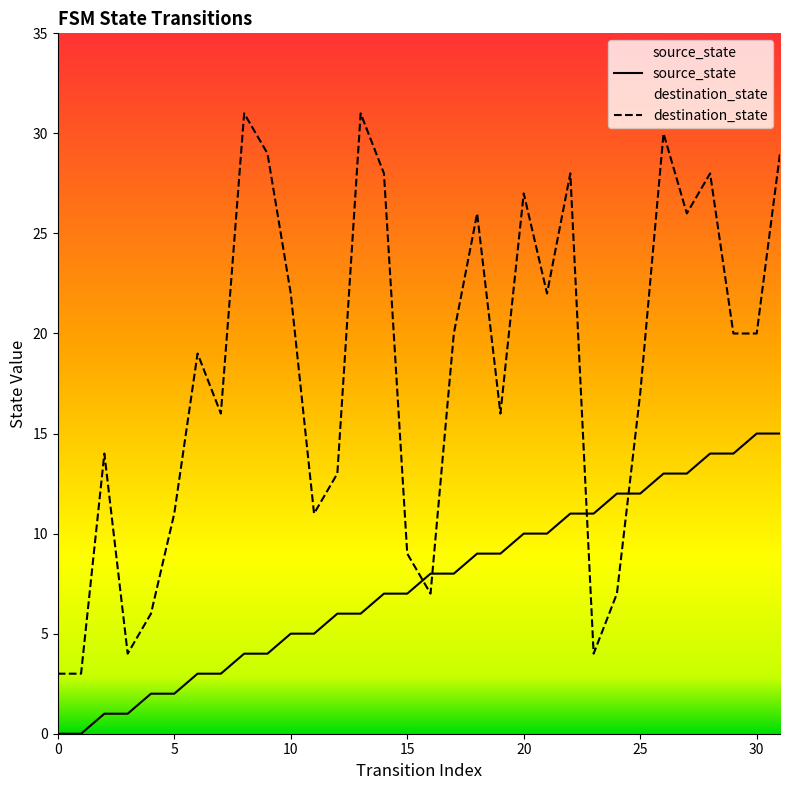

True or false: destination_state has more than 0 points higher than both neighbors.

True